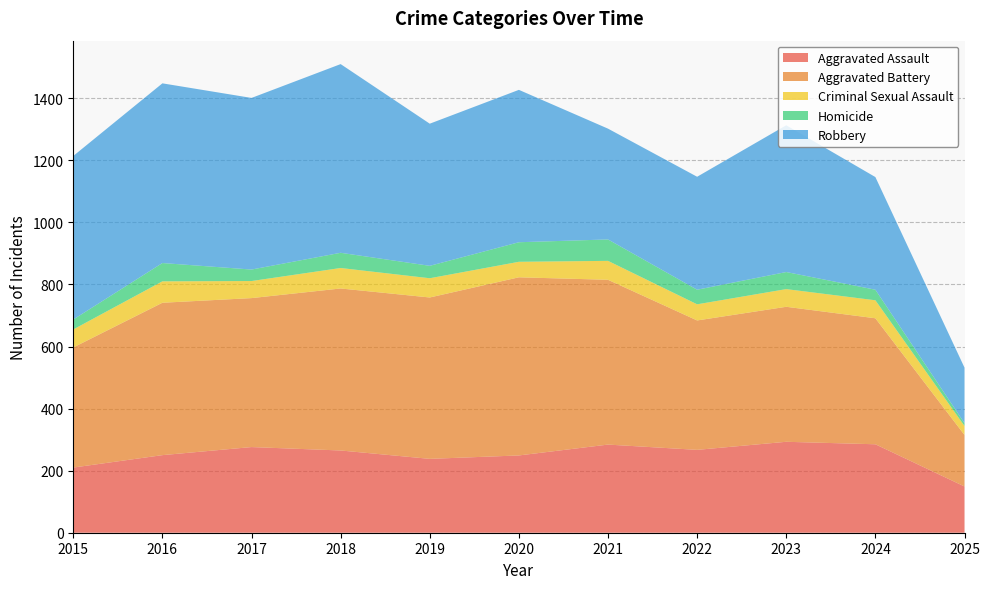

Reading left to right, list all the values displayed in this chart.

Aggravated Assault: 210	250	276	265	238	249	284	267	293	285	149
Aggravated Battery: 387	491	480	522	520	574	531	417	435	406	166
Criminal Sexual Assault: 58	69	55	66	62	50	61	52	57	58	29
Homicide: 32	59	37	49	40	63	69	47	55	34	9
Robbery: 527	579	553	608	458	491	357	364	473	363	179